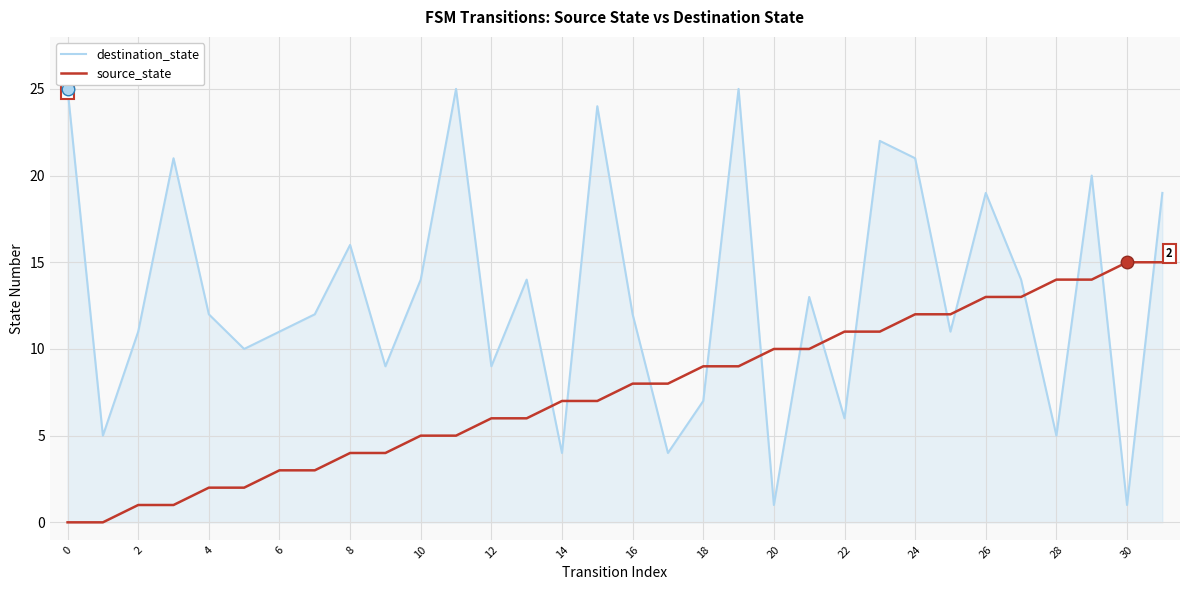

What is the difference between the maximum and minimum values in the source_state series?

15